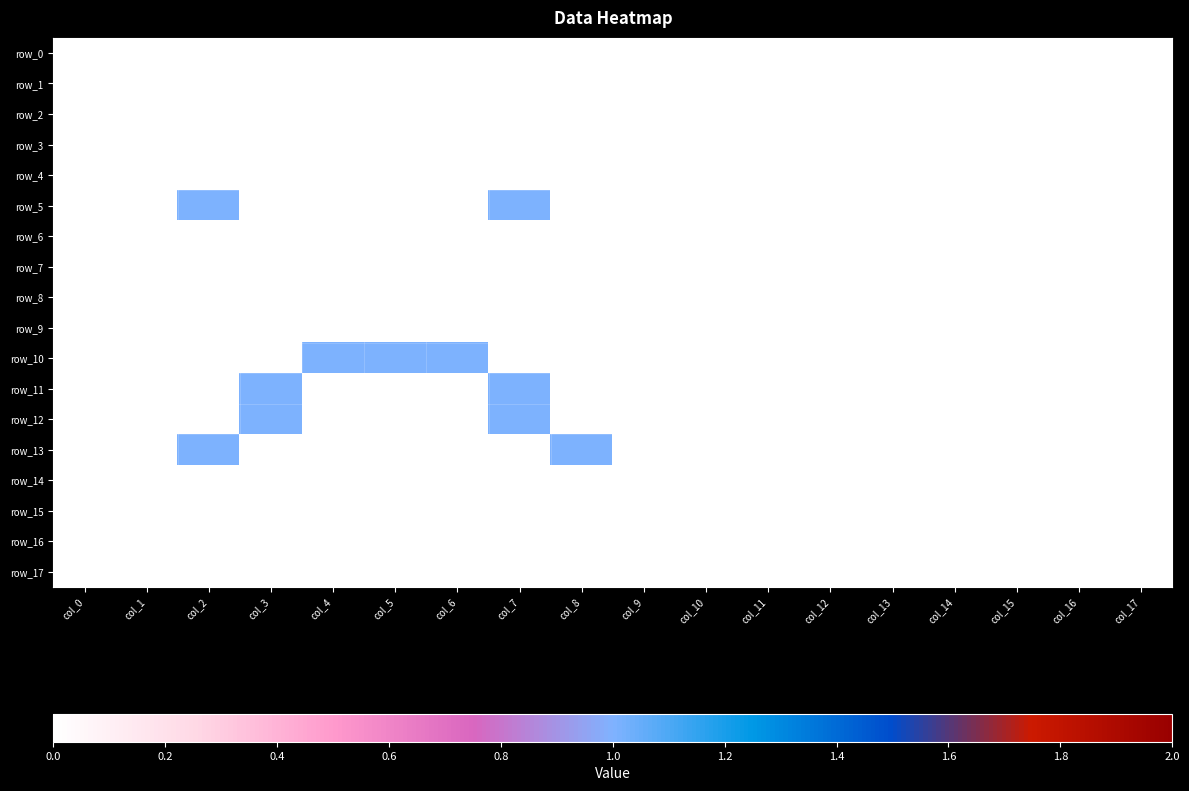

Reading left to right, what are all the values shown in this chart?

row_0: 0	0	0	0	0	0	0	0	0	0	0	0	0	0	0	0	0	0
row_1: 0	0	0	0	0	0	0	0	0	0	0	0	0	0	0	0	0	0
row_2: 0	0	0	0	0	0	0	0	0	0	0	0	0	0	0	0	0	0
row_3: 0	0	0	0	0	0	0	0	0	0	0	0	0	0	0	0	0	0
row_4: 0	0	0	0	0	0	0	0	0	0	0	0	0	0	0	0	0	0
row_5: 0	0	1	0	0	0	0	1	0	0	0	0	0	0	0	0	0	0
row_6: 0	0	0	0	0	0	0	0	0	0	0	0	0	0	0	0	0	0
row_7: 0	0	0	0	0	0	0	0	0	0	0	0	0	0	0	0	0	0
row_8: 0	0	0	0	0	0	0	0	0	0	0	0	0	0	0	0	0	0
row_9: 0	0	0	0	0	0	0	0	0	0	0	0	0	0	0	0	0	0
row_10: 0	0	0	0	1	1	1	0	0	0	0	0	0	0	0	0	0	0
row_11: 0	0	0	1	0	0	0	1	0	0	0	0	0	0	0	0	0	0
row_12: 0	0	0	1	0	0	0	1	0	0	0	0	0	0	0	0	0	0
row_13: 0	0	1	0	0	0	0	0	1	0	0	0	0	0	0	0	0	0
row_14: 0	0	0	0	0	0	0	0	0	0	0	0	0	0	0	0	0	0
row_15: 0	0	0	0	0	0	0	0	0	0	0	0	0	0	0	0	0	0
row_16: 0	0	0	0	0	0	0	0	0	0	0	0	0	0	0	0	0	0
row_17: 0	0	0	0	0	0	0	0	0	0	0	0	0	0	0	0	0	0